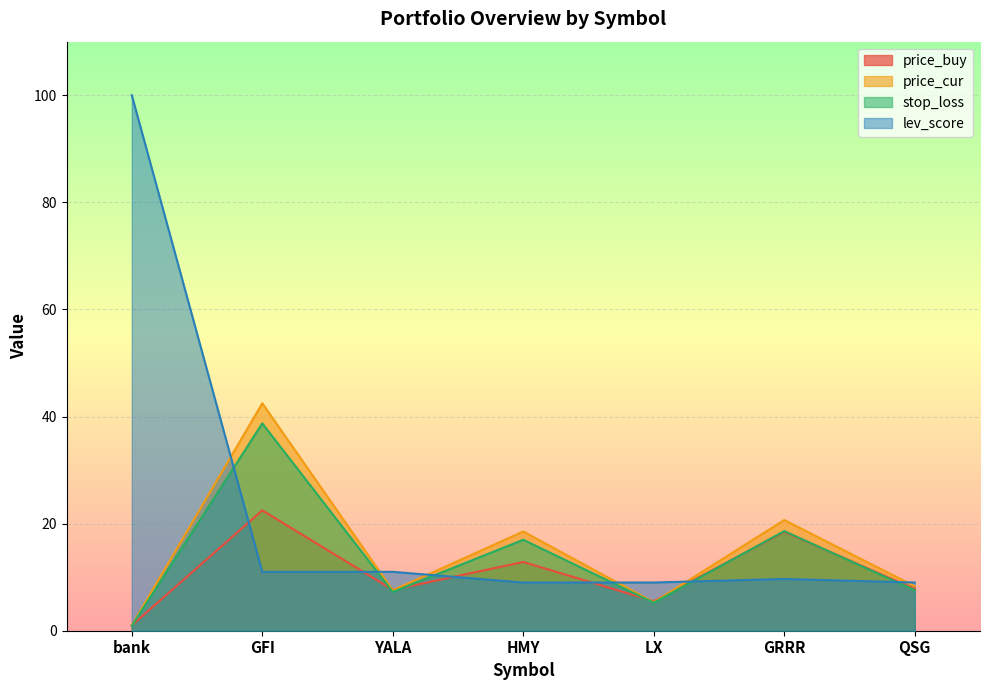

At which category is the sum across all series the highest?

GFI